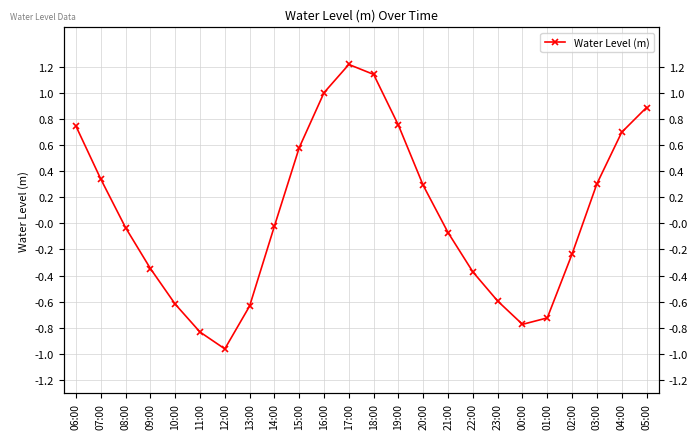

What is the value of the 22nd point from the left?

0.3